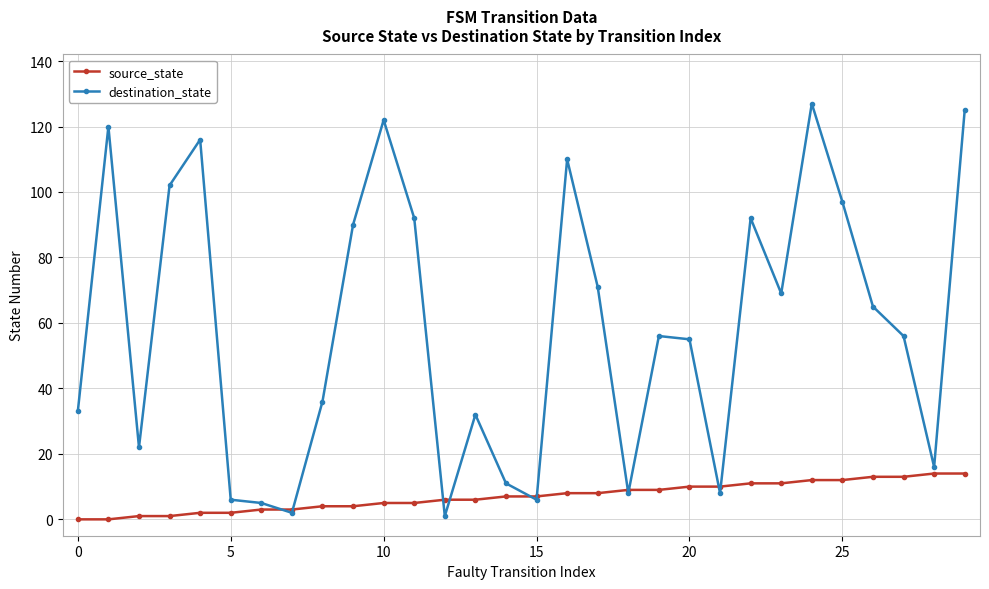

Does the chart have visible grid lines?

Yes